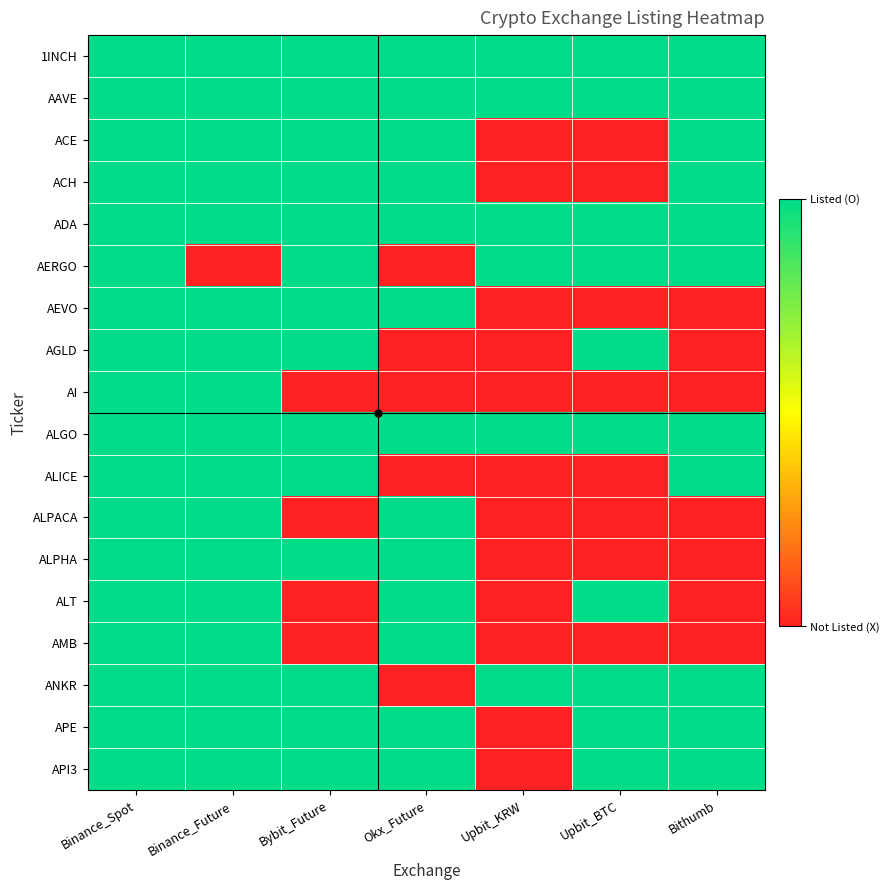

Reading right to left, list all the values displayed in this chart.

1INCH: Bithumb=1	Upbit_BTC=1	Upbit_KRW=1	Okx_Future=1	Bybit_Future=1	Binance_Future=1	Binance_Spot=1
AAVE: Bithumb=1	Upbit_BTC=1	Upbit_KRW=1	Okx_Future=1	Bybit_Future=1	Binance_Future=1	Binance_Spot=1
ACE: Bithumb=1	Upbit_BTC=0	Upbit_KRW=0	Okx_Future=1	Bybit_Future=1	Binance_Future=1	Binance_Spot=1
ACH: Bithumb=1	Upbit_BTC=0	Upbit_KRW=0	Okx_Future=1	Bybit_Future=1	Binance_Future=1	Binance_Spot=1
ADA: Bithumb=1	Upbit_BTC=1	Upbit_KRW=1	Okx_Future=1	Bybit_Future=1	Binance_Future=1	Binance_Spot=1
AERGO: Bithumb=1	Upbit_BTC=1	Upbit_KRW=1	Okx_Future=0	Bybit_Future=1	Binance_Future=0	Binance_Spot=1
AEVO: Bithumb=0	Upbit_BTC=0	Upbit_KRW=0	Okx_Future=1	Bybit_Future=1	Binance_Future=1	Binance_Spot=1
AGLD: Bithumb=0	Upbit_BTC=1	Upbit_KRW=0	Okx_Future=0	Bybit_Future=1	Binance_Future=1	Binance_Spot=1
AI: Bithumb=0	Upbit_BTC=0	Upbit_KRW=0	Okx_Future=0	Bybit_Future=0	Binance_Future=1	Binance_Spot=1
ALGO: Bithumb=1	Upbit_BTC=1	Upbit_KRW=1	Okx_Future=1	Bybit_Future=1	Binance_Future=1	Binance_Spot=1
ALICE: Bithumb=1	Upbit_BTC=0	Upbit_KRW=0	Okx_Future=0	Bybit_Future=1	Binance_Future=1	Binance_Spot=1
ALPACA: Bithumb=0	Upbit_BTC=0	Upbit_KRW=0	Okx_Future=1	Bybit_Future=0	Binance_Future=1	Binance_Spot=1
ALPHA: Bithumb=0	Upbit_BTC=0	Upbit_KRW=0	Okx_Future=1	Bybit_Future=1	Binance_Future=1	Binance_Spot=1
ALT: Bithumb=0	Upbit_BTC=1	Upbit_KRW=0	Okx_Future=1	Bybit_Future=0	Binance_Future=1	Binance_Spot=1
AMB: Bithumb=0	Upbit_BTC=0	Upbit_KRW=0	Okx_Future=1	Bybit_Future=0	Binance_Future=1	Binance_Spot=1
ANKR: Bithumb=1	Upbit_BTC=1	Upbit_KRW=1	Okx_Future=0	Bybit_Future=1	Binance_Future=1	Binance_Spot=1
APE: Bithumb=1	Upbit_BTC=1	Upbit_KRW=0	Okx_Future=1	Bybit_Future=1	Binance_Future=1	Binance_Spot=1
API3: Bithumb=1	Upbit_BTC=1	Upbit_KRW=0	Okx_Future=1	Bybit_Future=1	Binance_Future=1	Binance_Spot=1